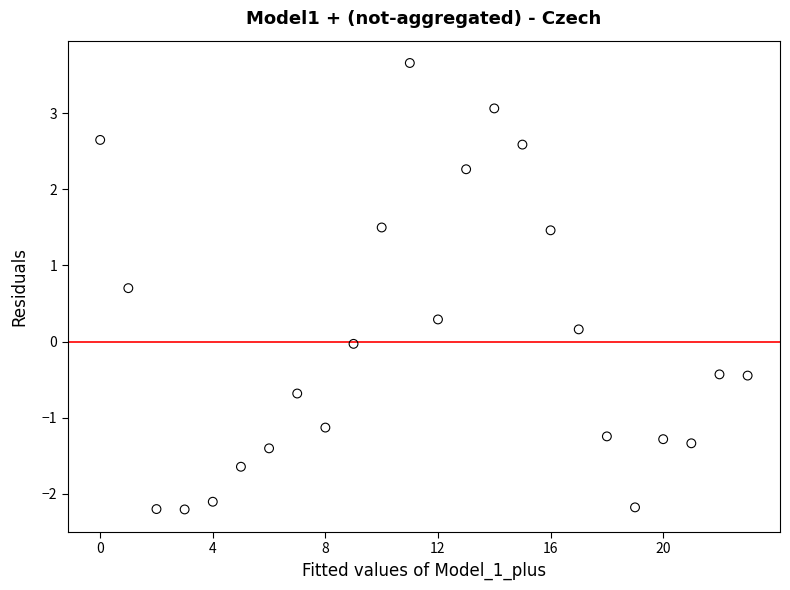

What is the range of Y values (max minus min)?

5.9